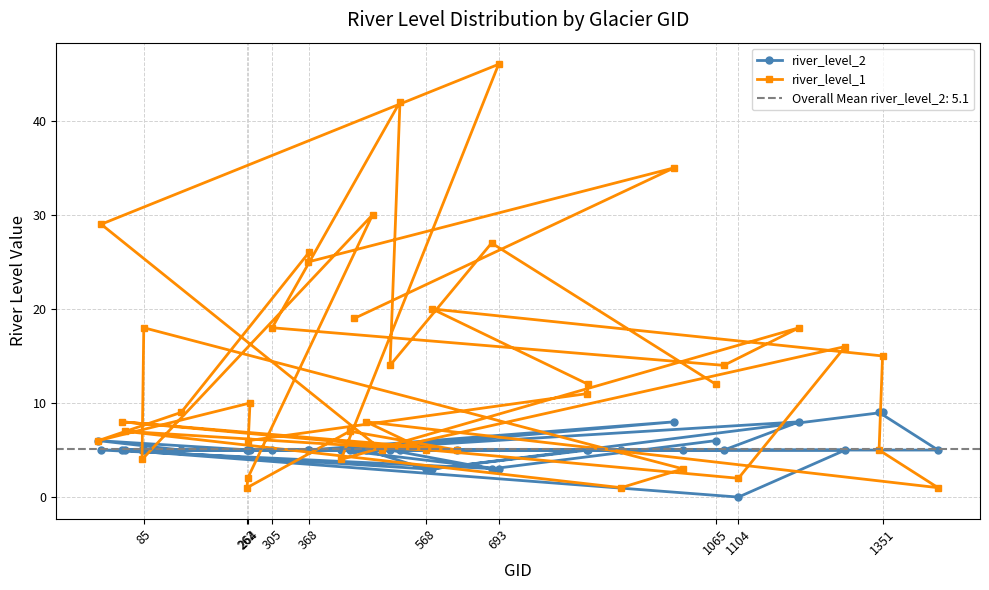

The river_level_1 series shows 20 at 693. True or false?

False